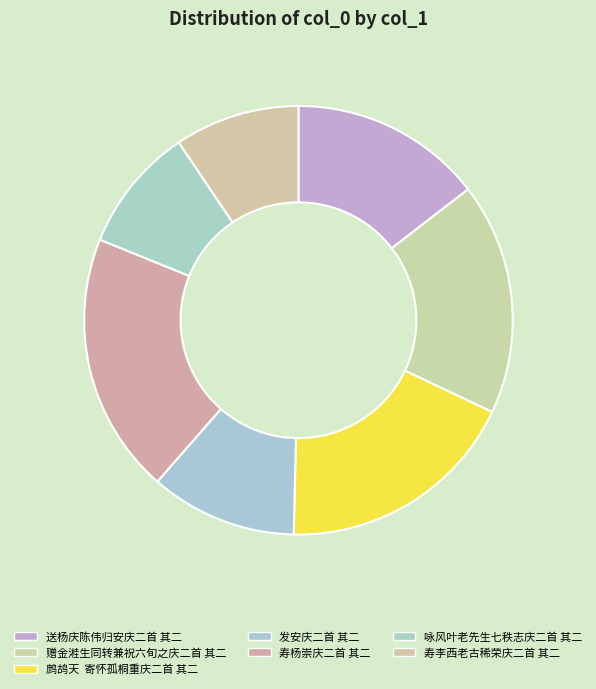

Which has a higher value, 发安庆二首 其二 or 赠金溎生同转兼祝六旬之庆二首 其二?

赠金溎生同转兼祝六旬之庆二首 其二